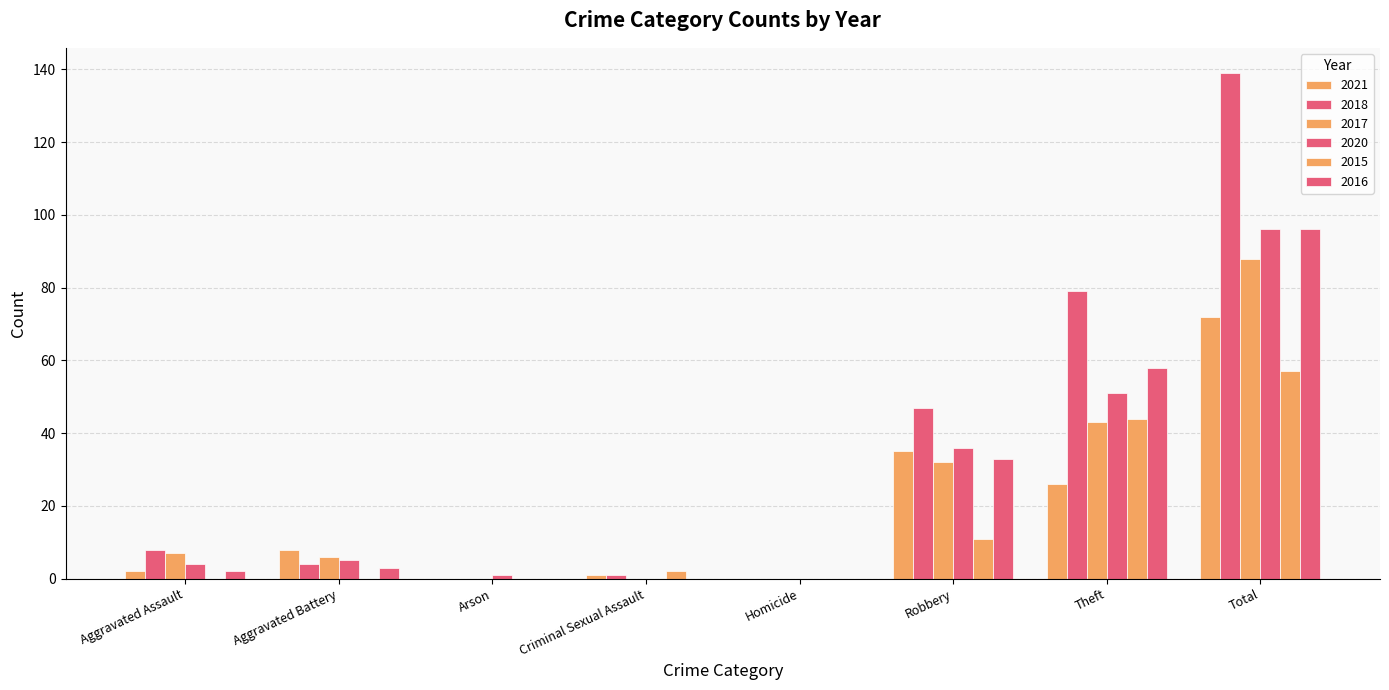

Rank the series at Robbery from lowest to highest value.

2015, 2017, 2016, 2021, 2020, 2018